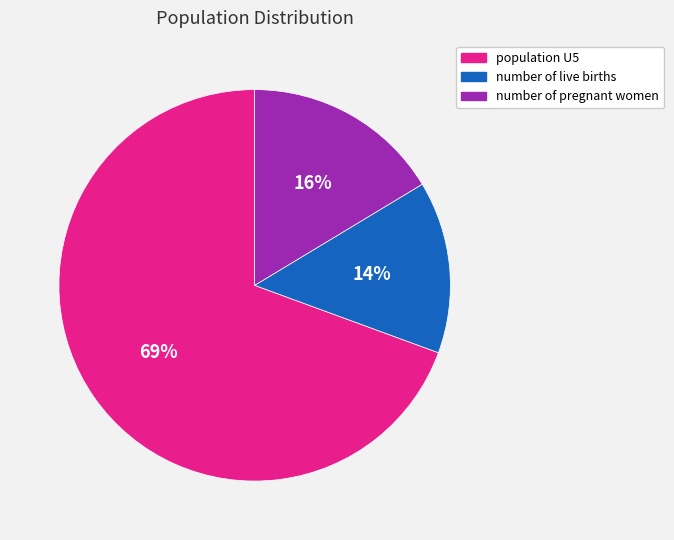

To the nearest percent, what percentage of the pie is number of live births?

14%